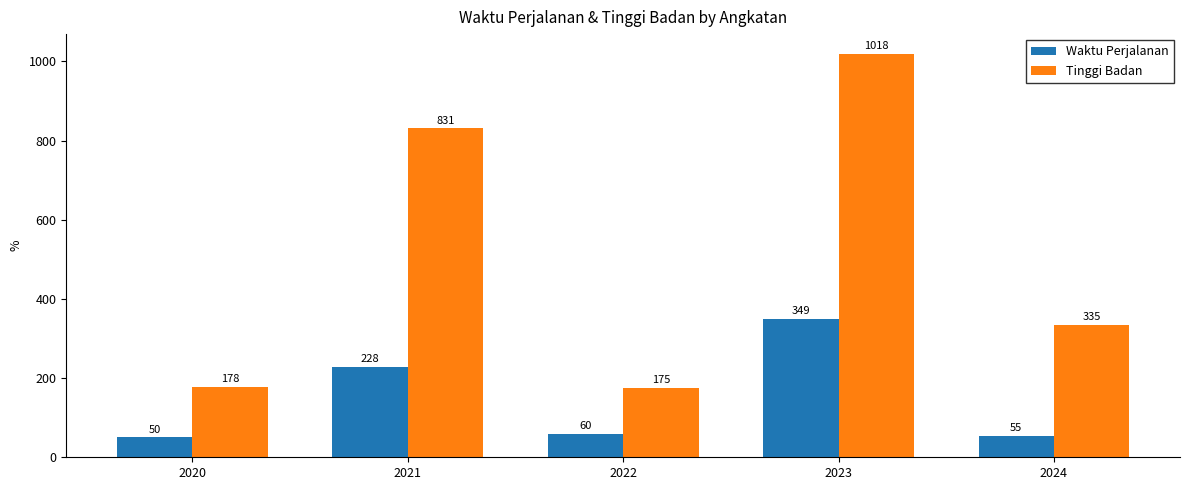

Count the number of categories in the chart.

5